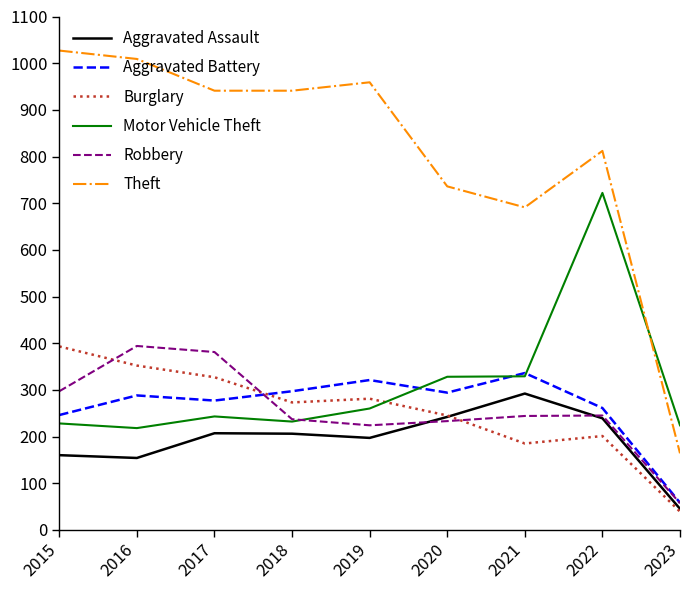

What is the total value across all series at 2021?

2077